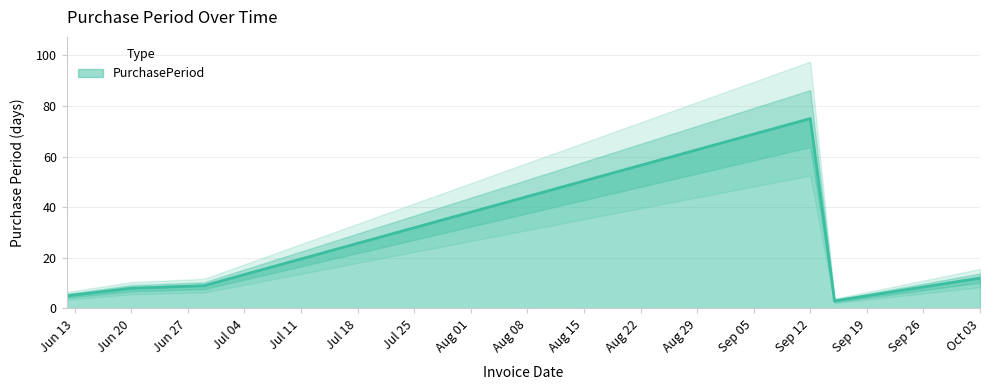

What is the label of the 5th point from the left?

2017-09-15